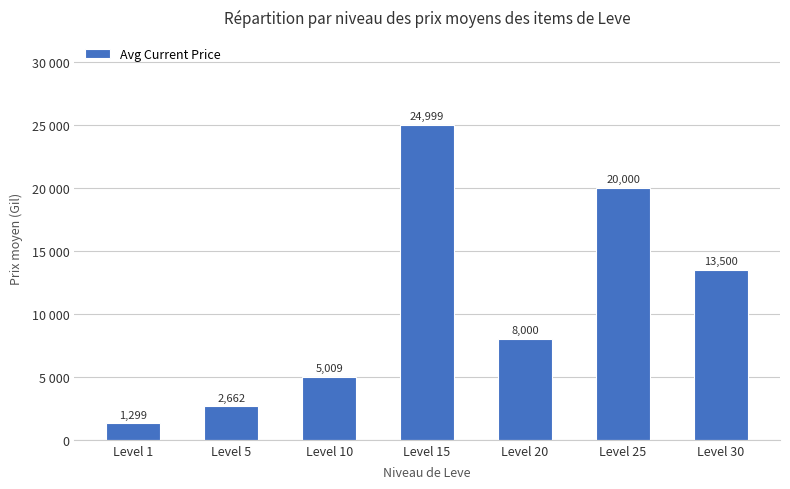

Reading left to right, extract all data points from this chart.

1299.3	2662.0	5009.0	24999.0	8000.0	20000.0	13500.0